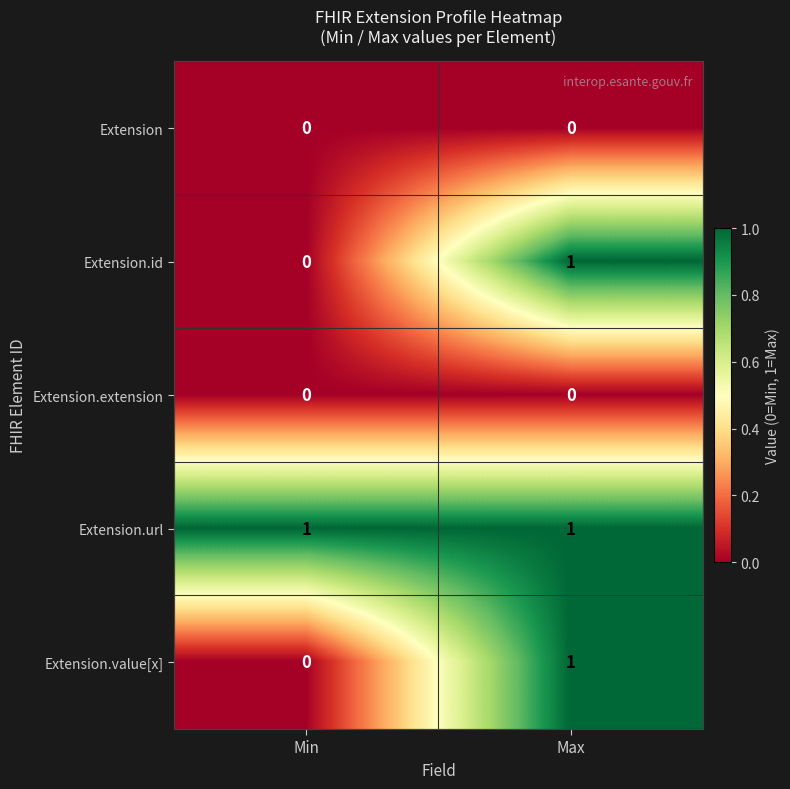

Reading left to right, extract all data points from this chart.

Extension: 0	0
Extension.id: 0	1
Extension.extension: 0	0
Extension.url: 1	1
Extension.value[x]: 0	1